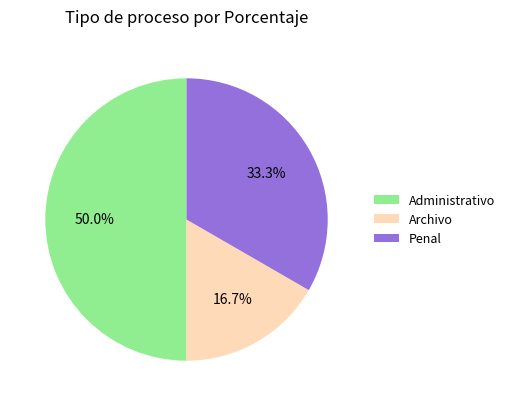

True or false: Penal accounts for 33% of the total.

True